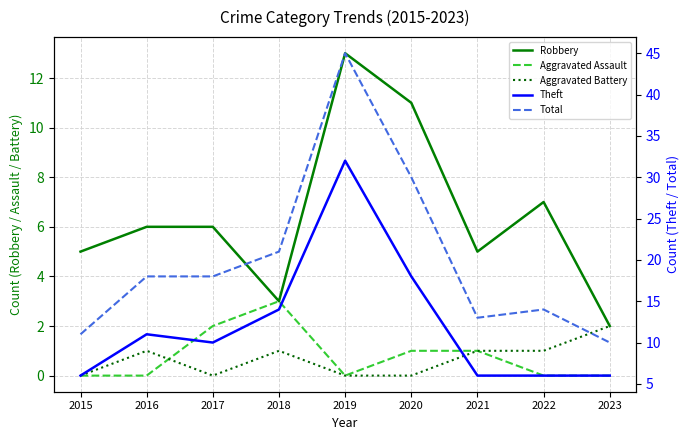

Count the Theft values in the range 6 to 14.

7